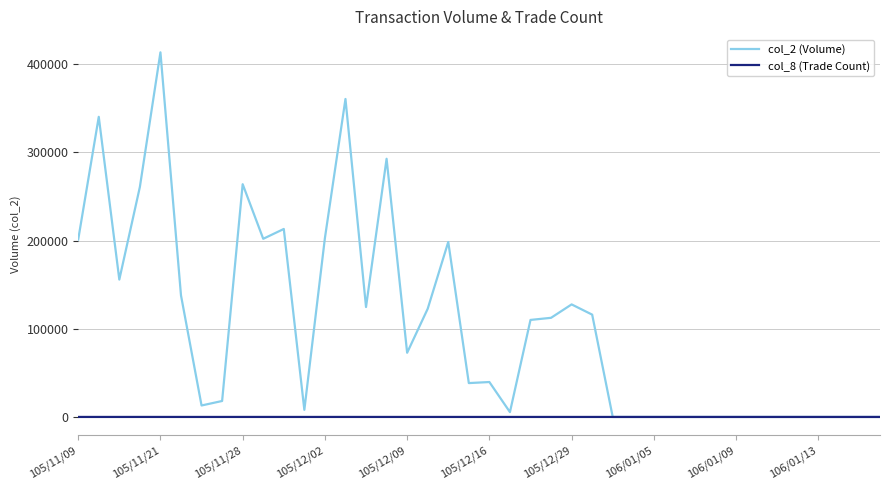

What is the difference between the maximum and second lowest values in the col_8 (Trade Count) series?

18